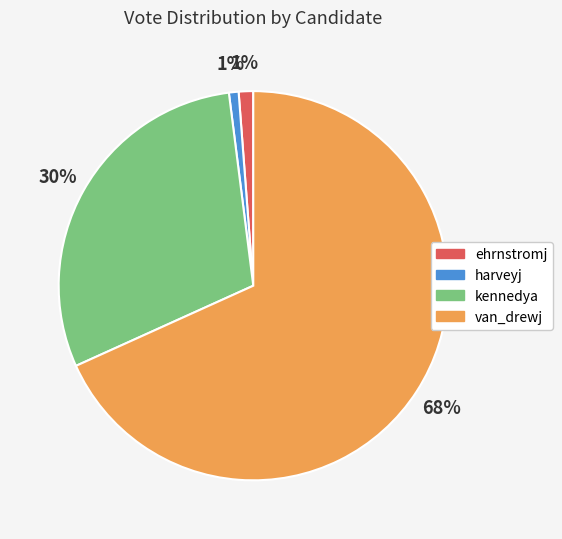

To the nearest percent, what portion does harveyj represent?

1%